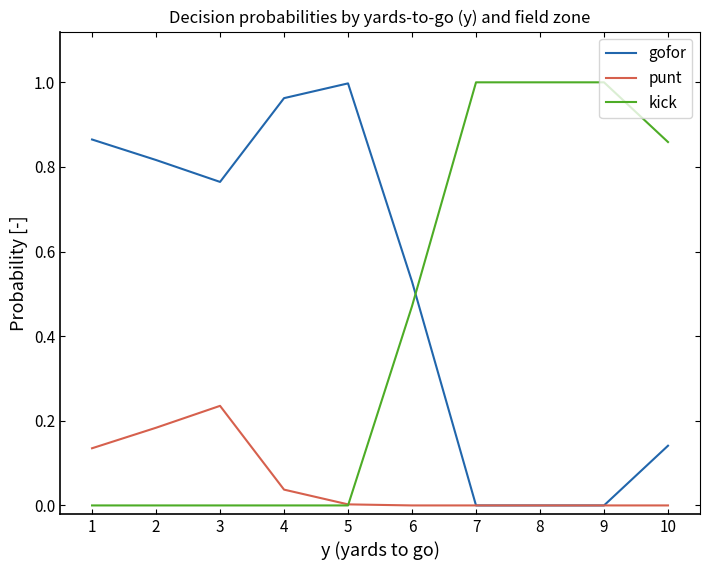

Count the number of data series in this chart.

3